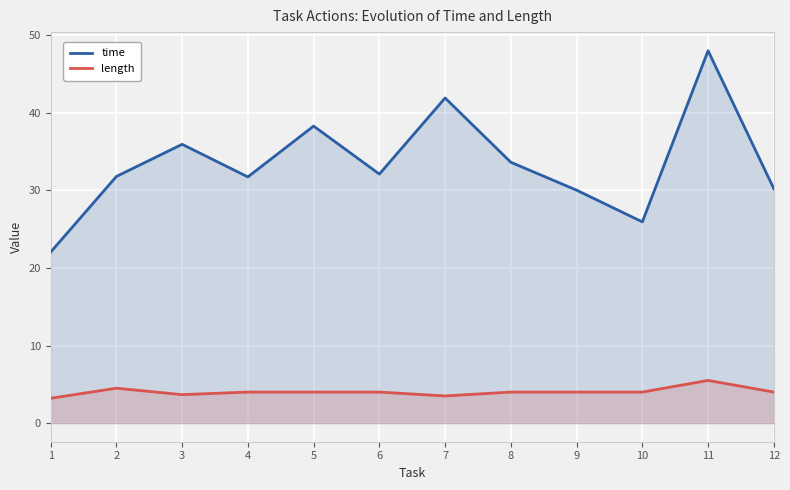

Which series has the largest total across all categories?

time